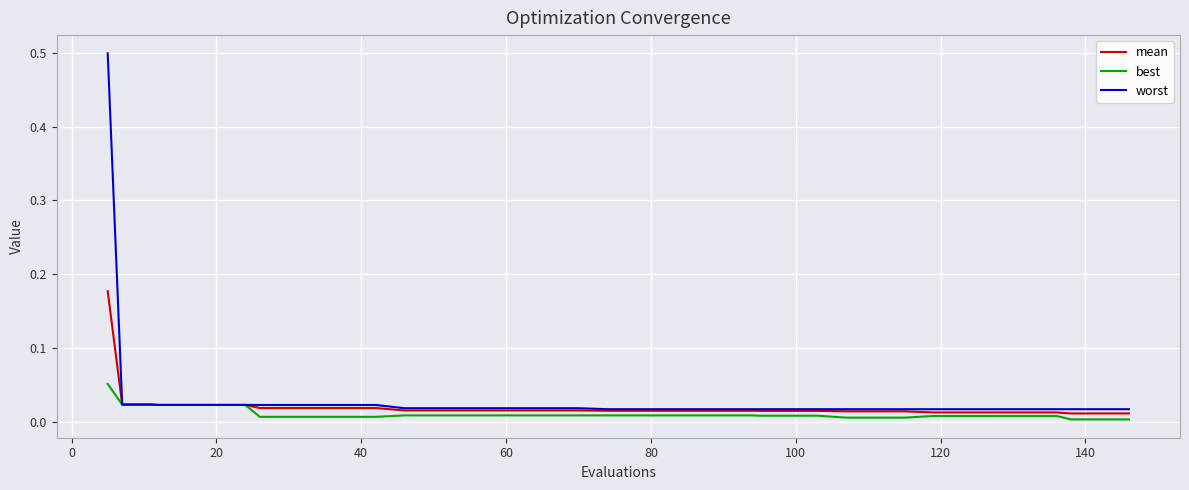

What is the sum of all best values?

0.4